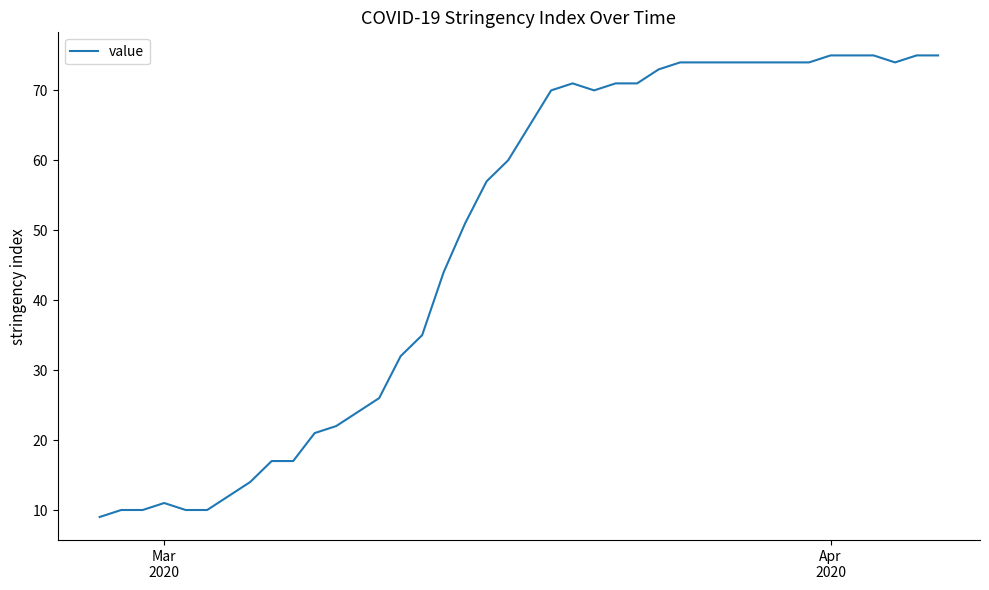

What is the difference between the maximum and minimum values?

66